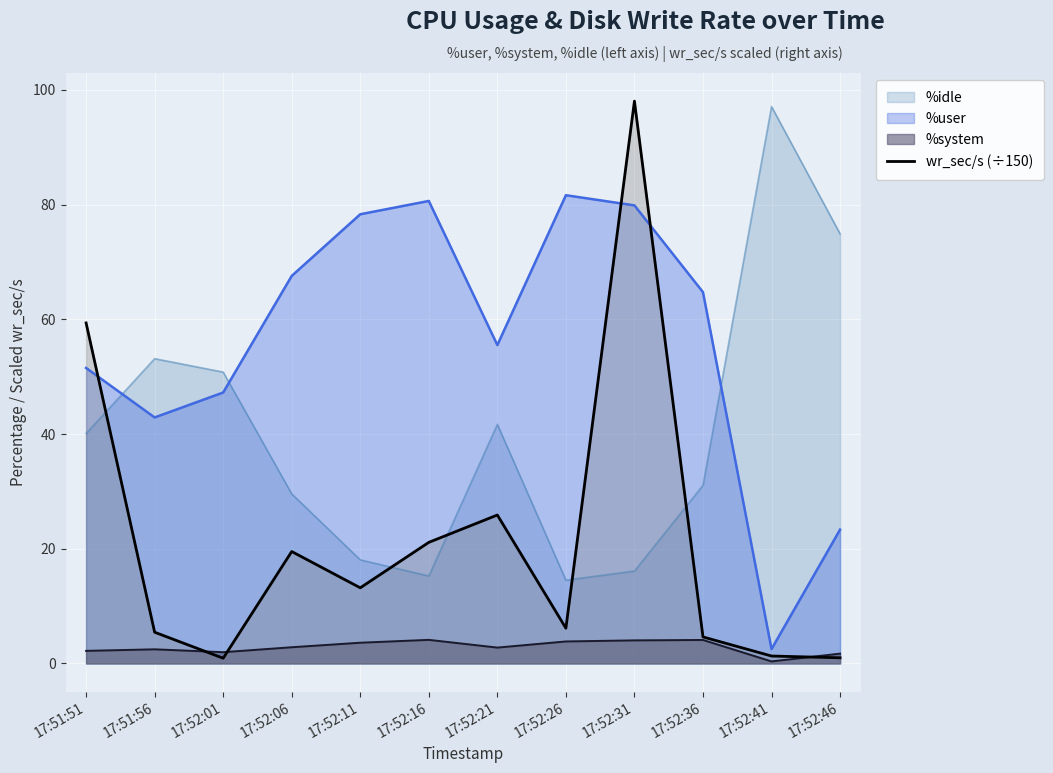

How many lines are shown in the chart?

4